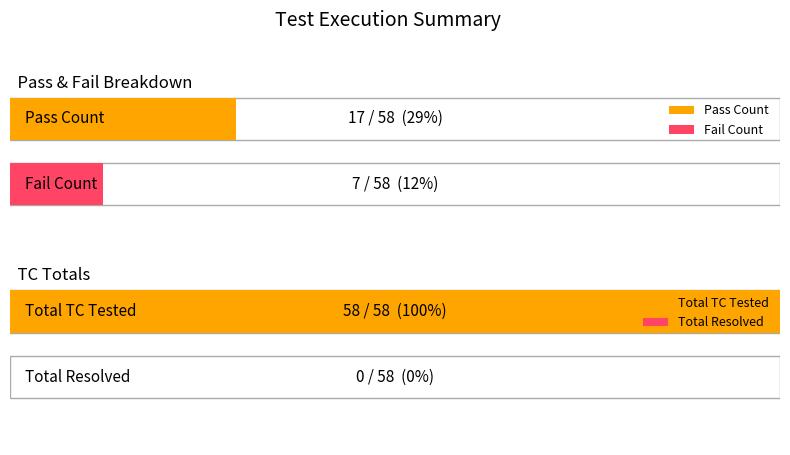

Which label corresponds to the smallest value in the chart?

Resolved